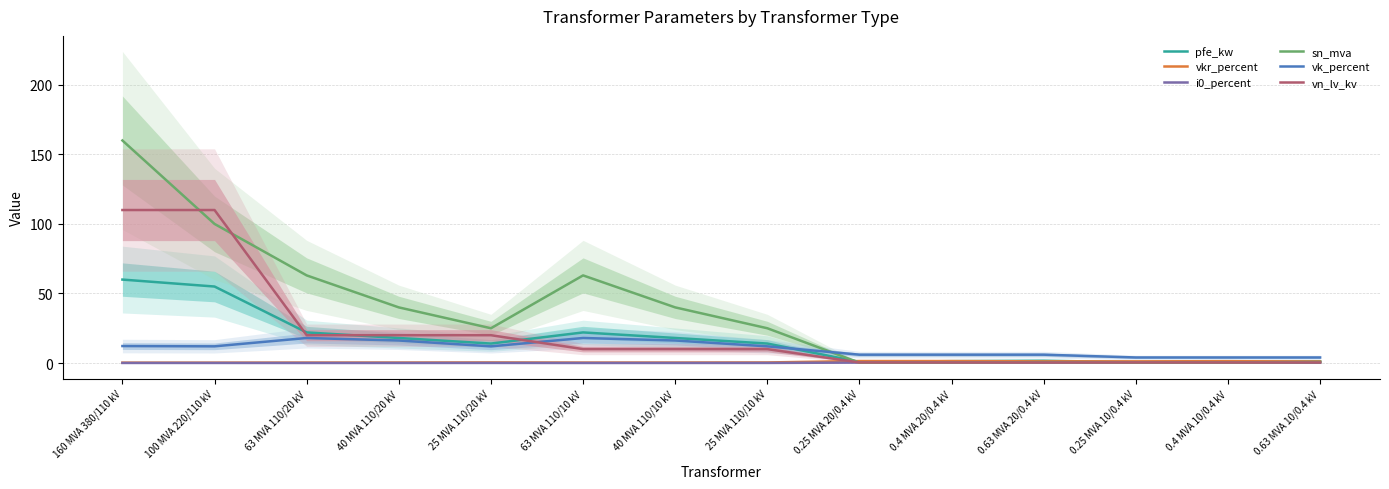

What is the average value of the sn_mva series?

37.0